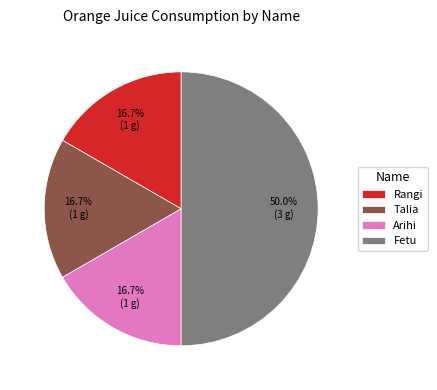

Does Rangi represent more than half of the total?

No